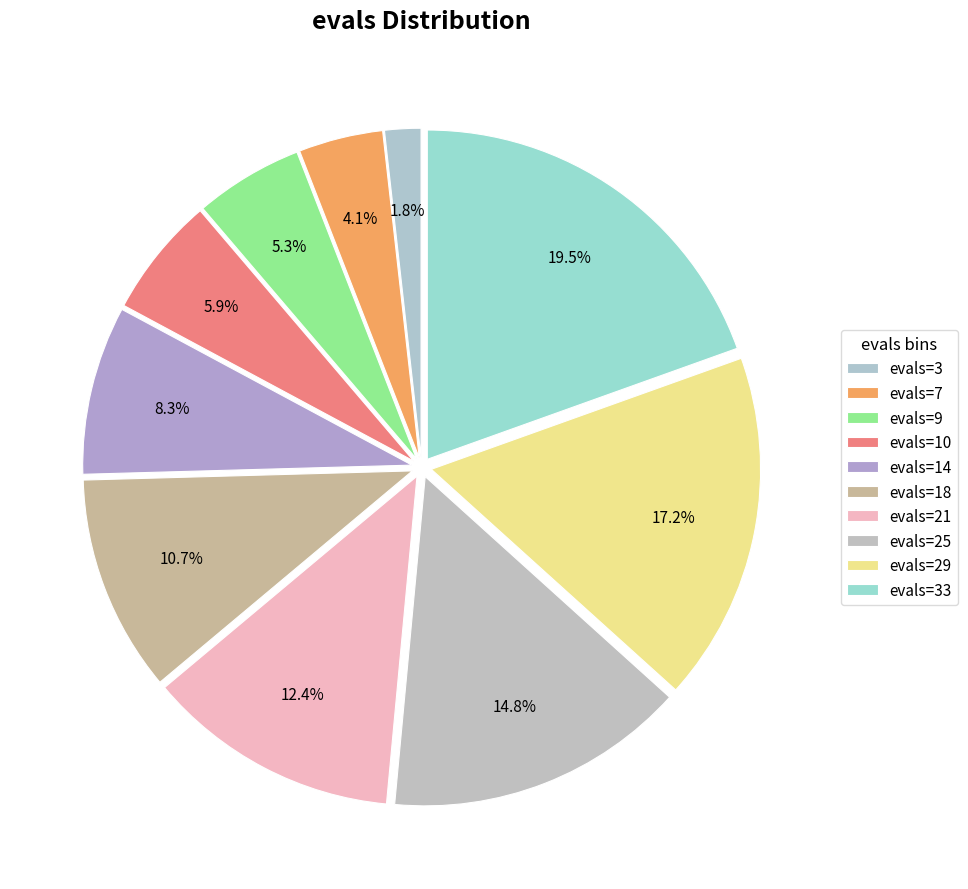

How many segments does this pie chart have?

10